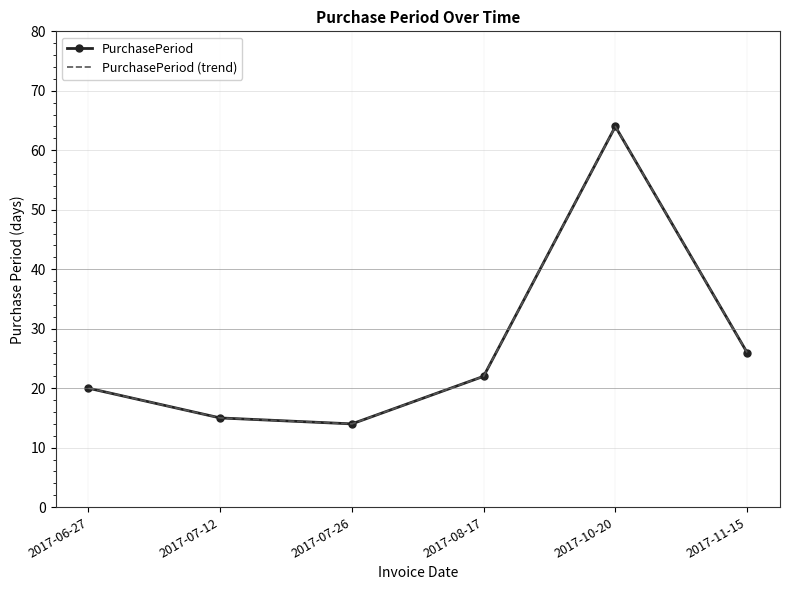

True or false: PurchasePeriod and PurchasePeriod (trend) cross at least once.

False